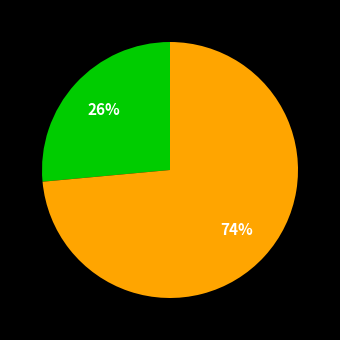

Count the number of slices in the pie.

2